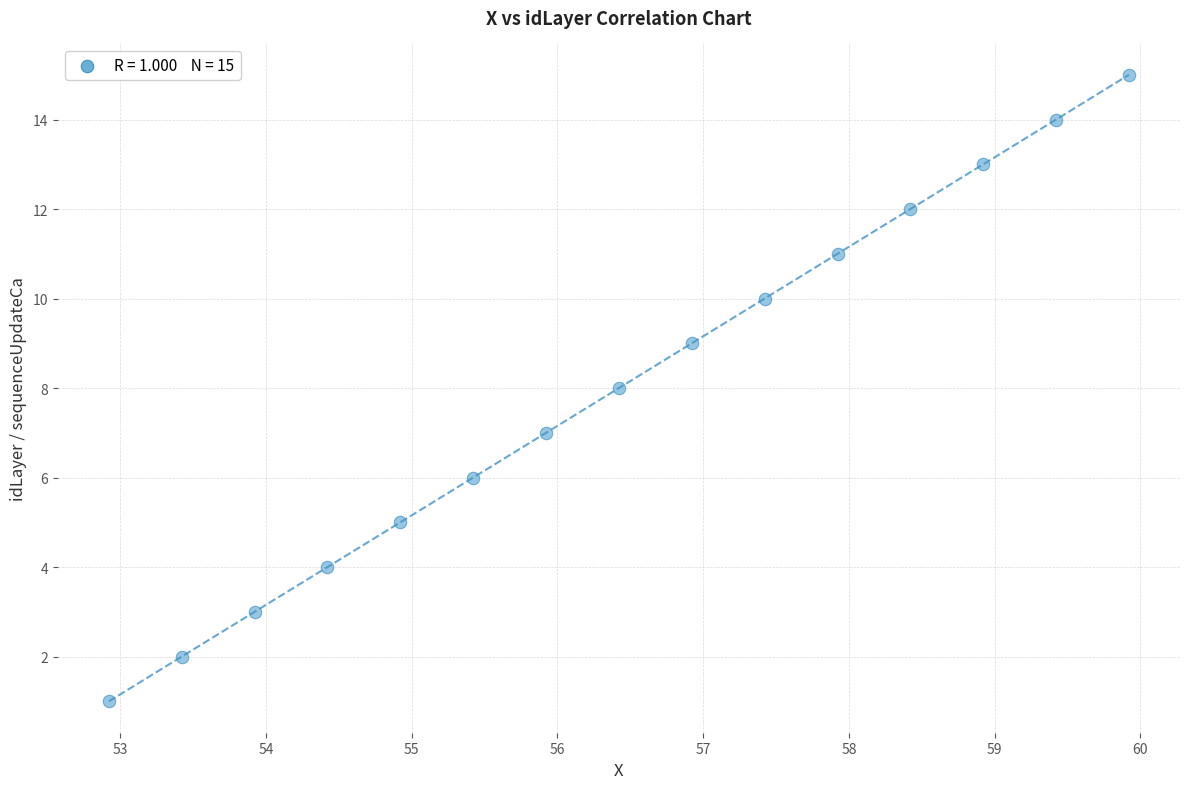

What is the range of Y values (max minus min)?

14